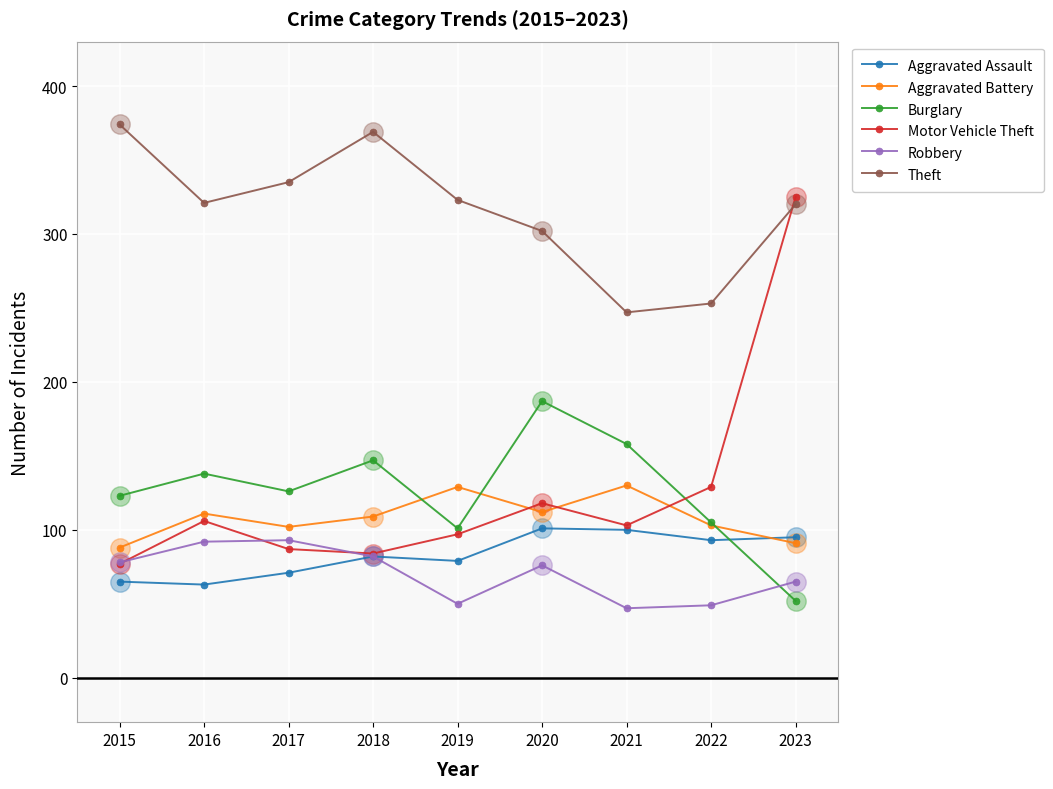

What is the total value across all series at 2015?

805